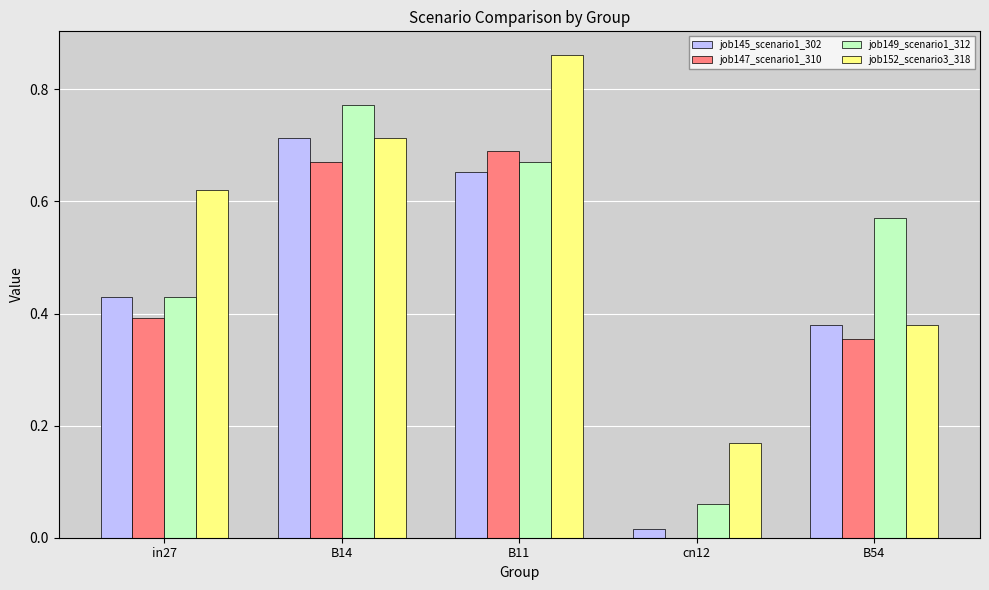

True or false: job147_scenario1_310 has a value of 0.2 at B11.

False